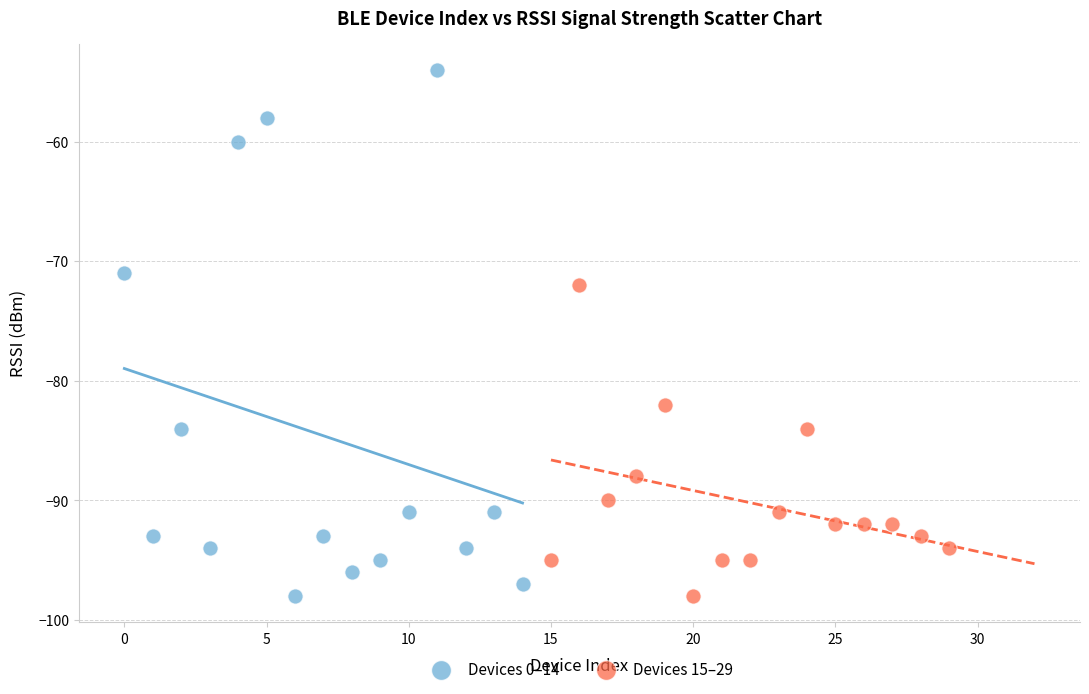

Which series reaches the maximum Y coordinate?

Devices 0–14